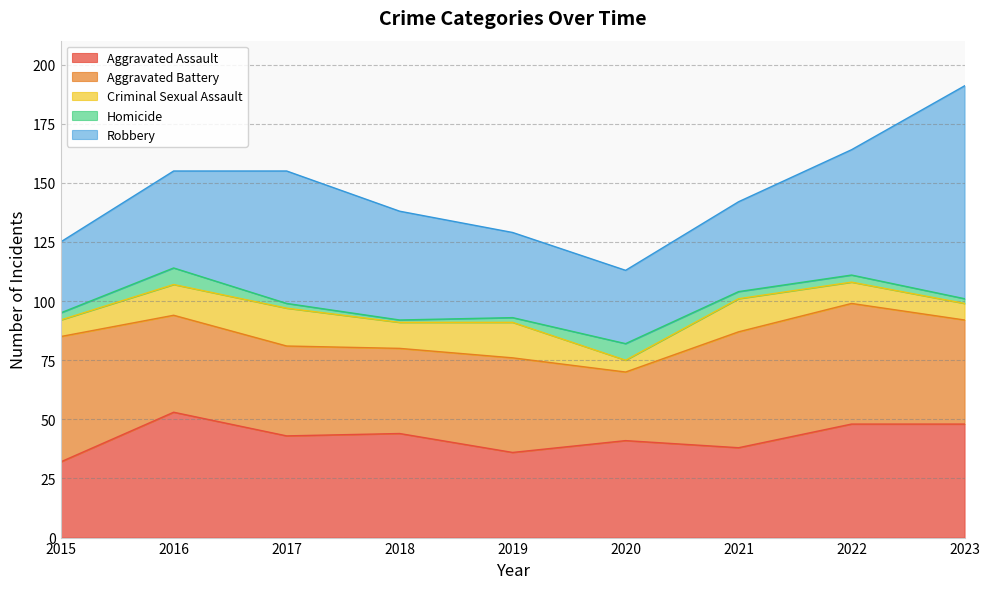

How many data points in Homicide are less than 3?

4